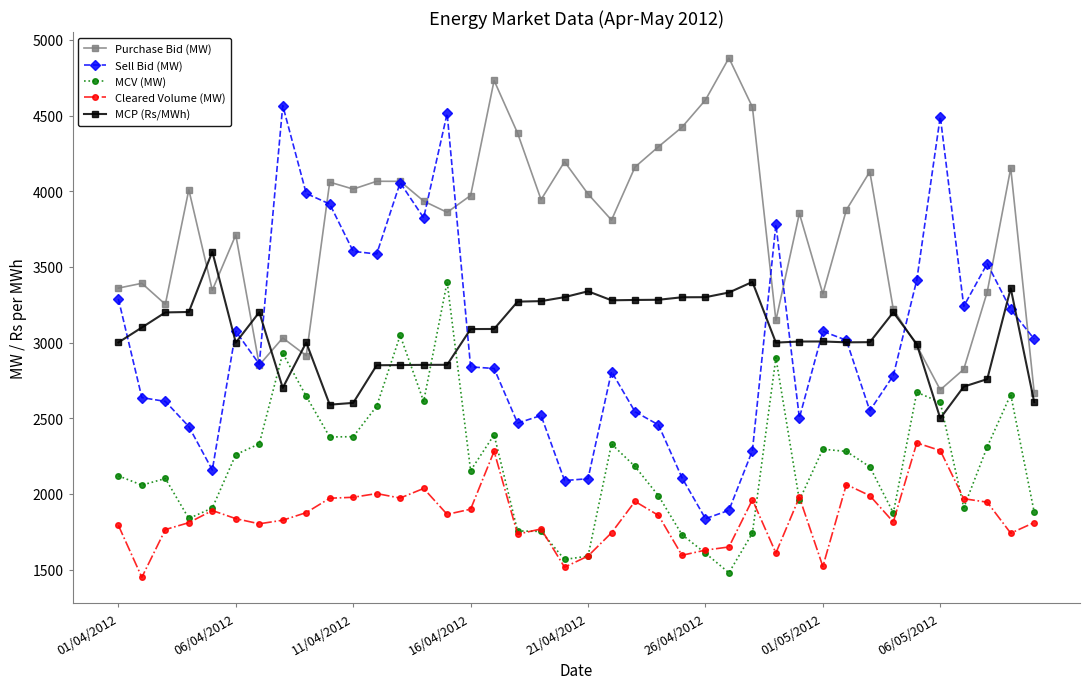

True or false: Sell Bid (MW) has more than 2 points higher than both neighbors.

True